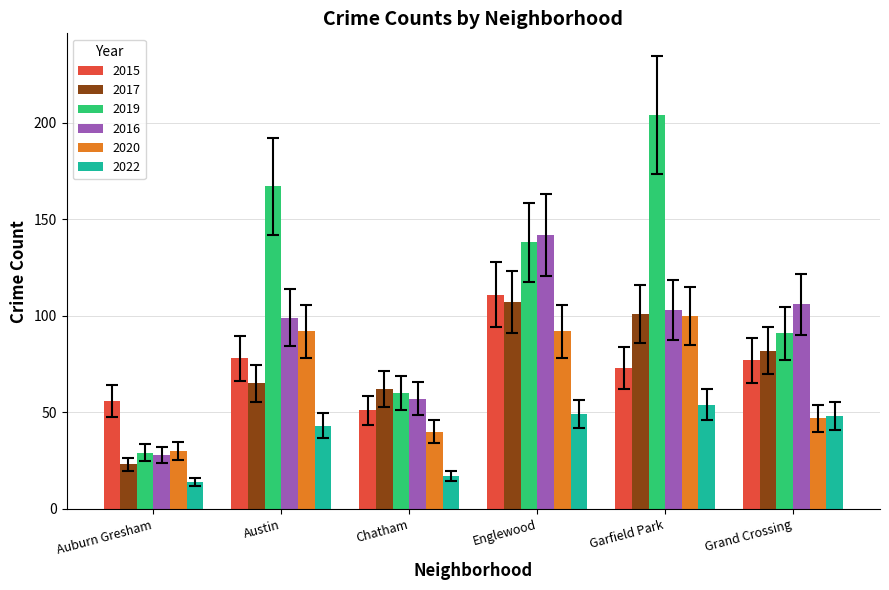

What is the value of the 2016 bar at the 3rd from the left?

57